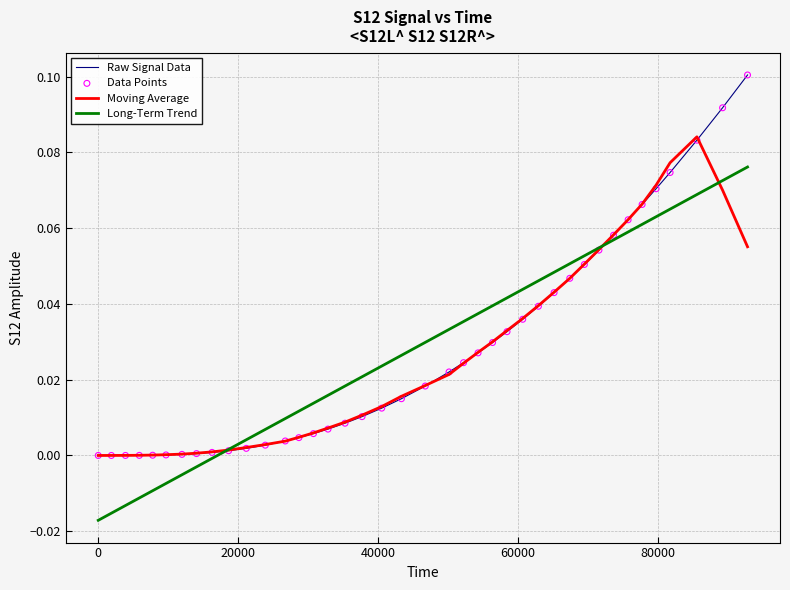

Rank the series by their maximum value, from lowest to highest.

Long-Term Trend, Moving Average, Raw Signal Data